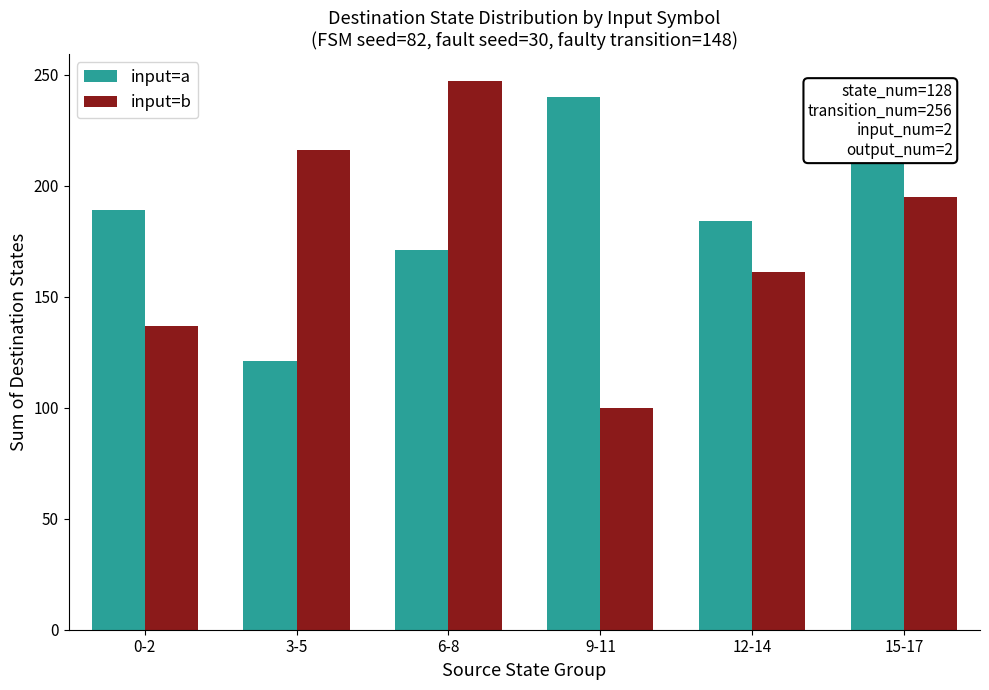

Reading right to left, extract all data points from this chart.

input=a: 15-17=237	12-14=184	9-11=240	6-8=171	3-5=121	0-2=189
input=b: 15-17=195	12-14=161	9-11=100	6-8=247	3-5=216	0-2=137